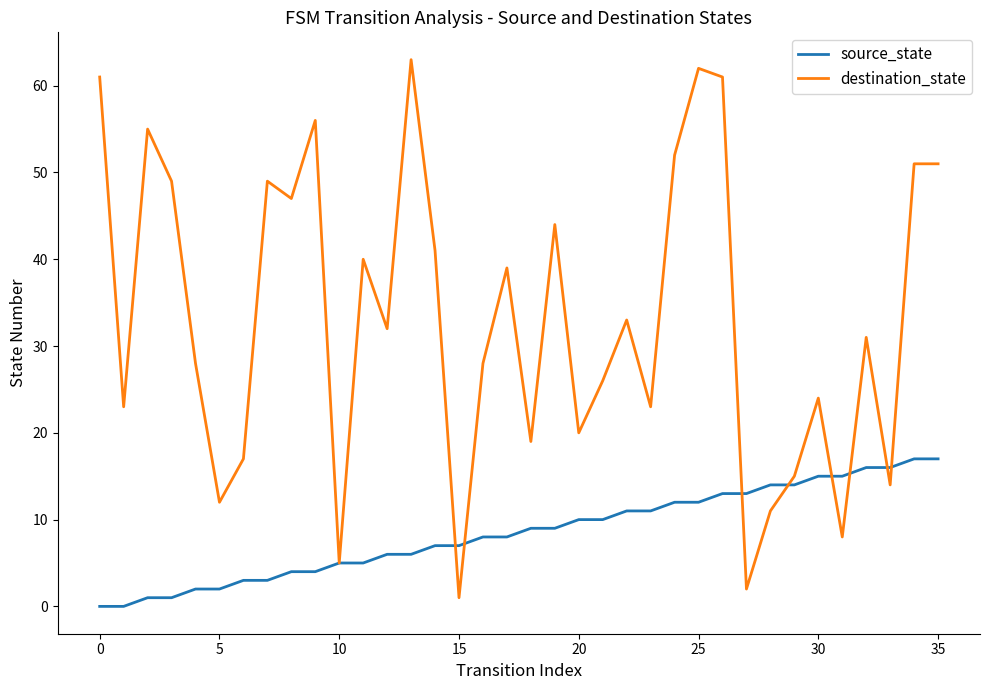

How many lines are shown in the chart?

2